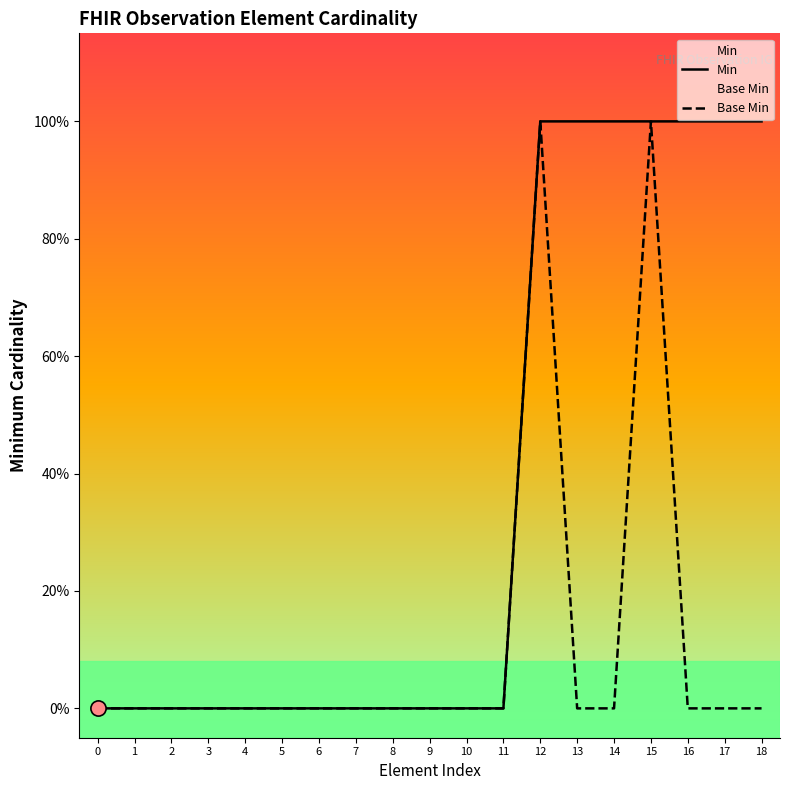

Is the value of Base Min at 6 greater than the value of Min at 16?

No